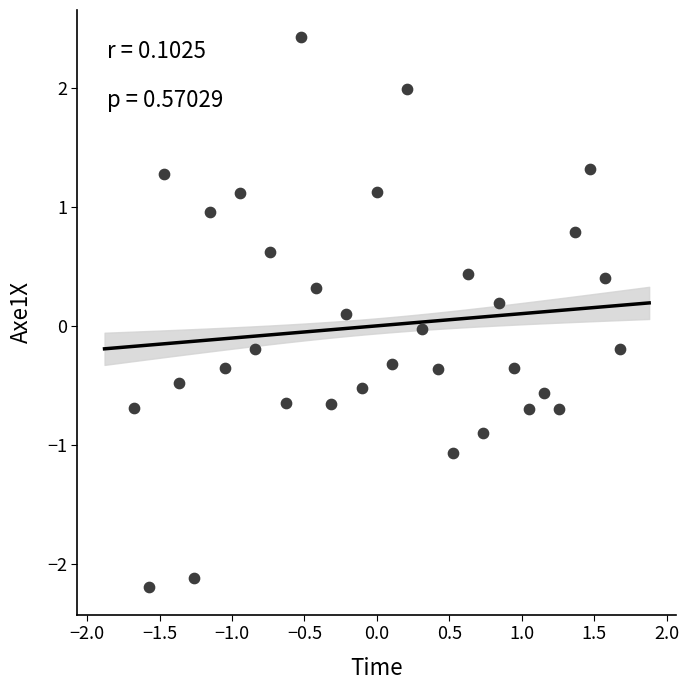

What is the range of Y values (max minus min)?

4.6